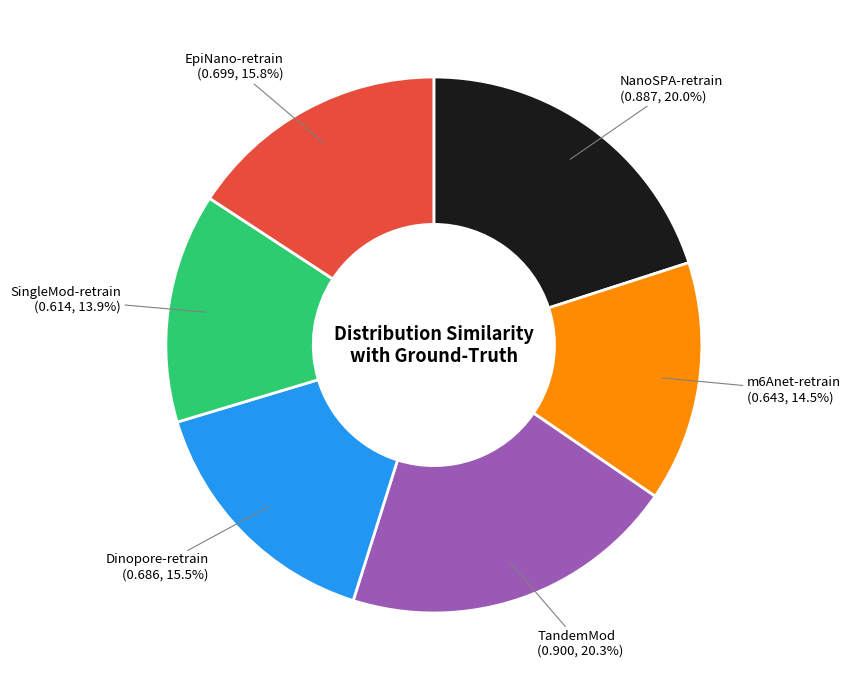

Count the number of slices in the pie.

6